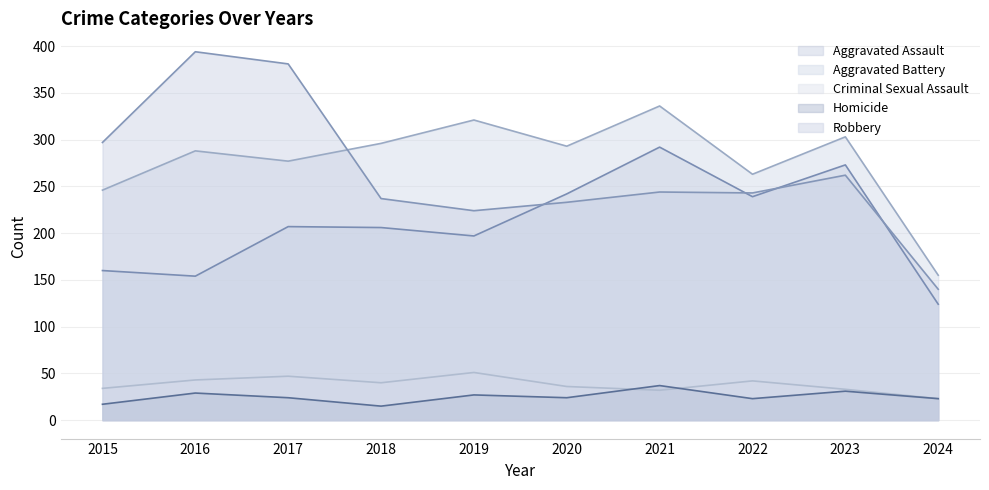

What is the total value across all series at 2018?

794